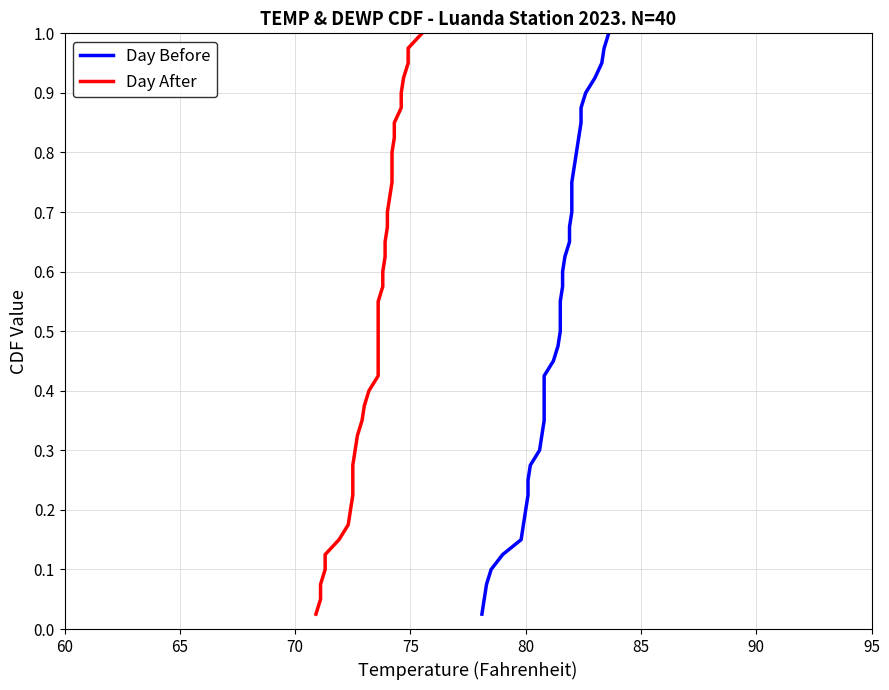

What is the highest value of the Day Before series?

1.0